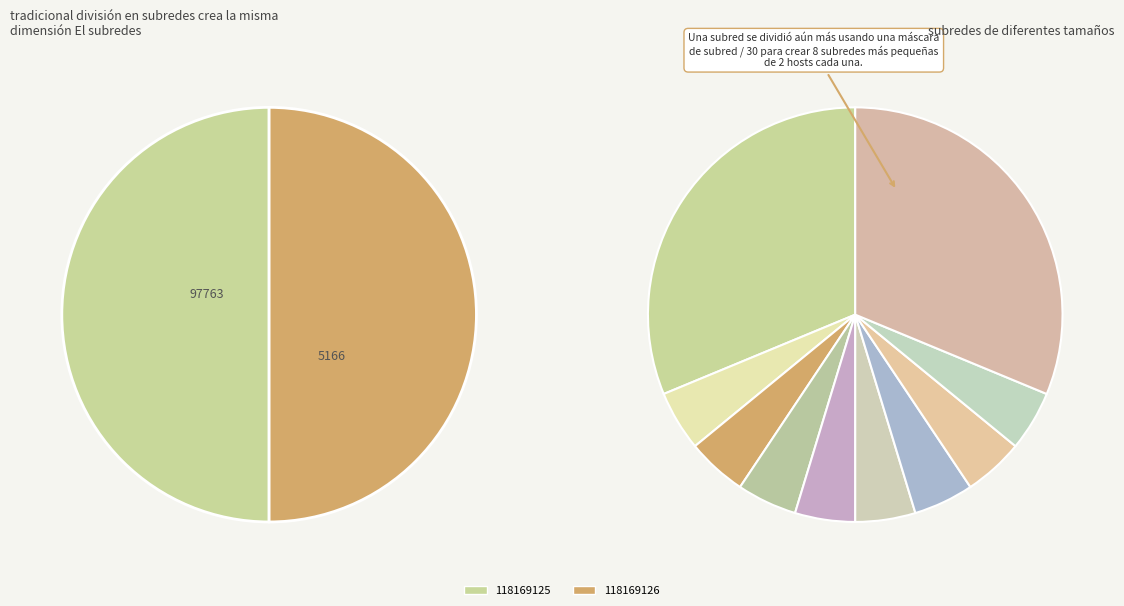

Which category has the smallest portion of the pie?

118169126